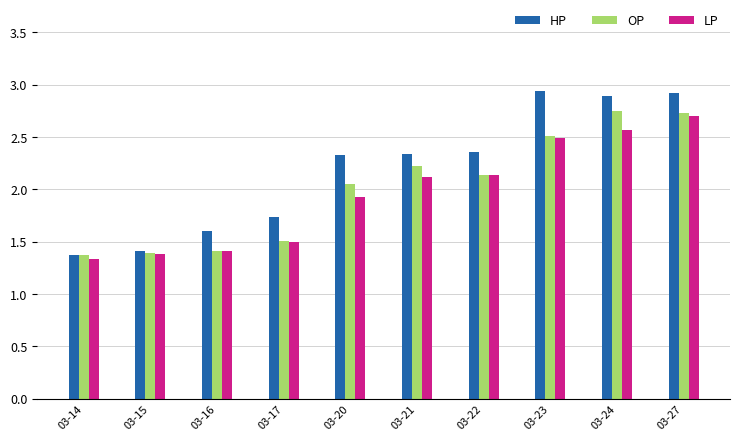

What is the difference between the OP values at 03-23 and 03-22?

0.4